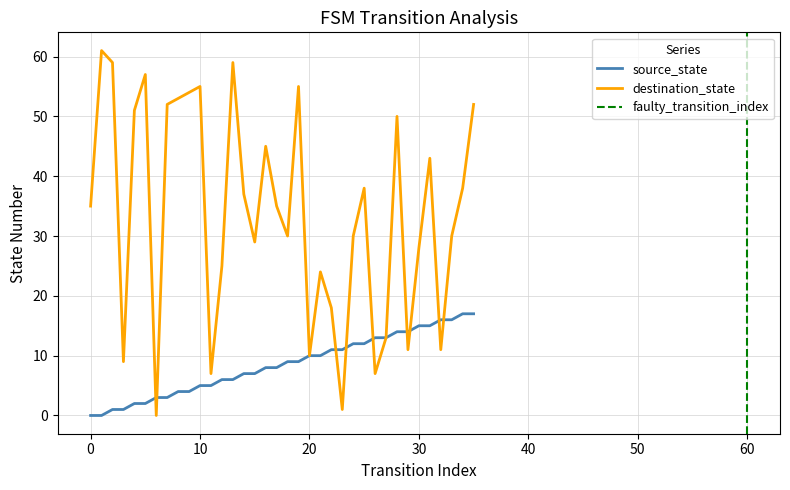

Is it true that destination_state equals 28 at 30?

True